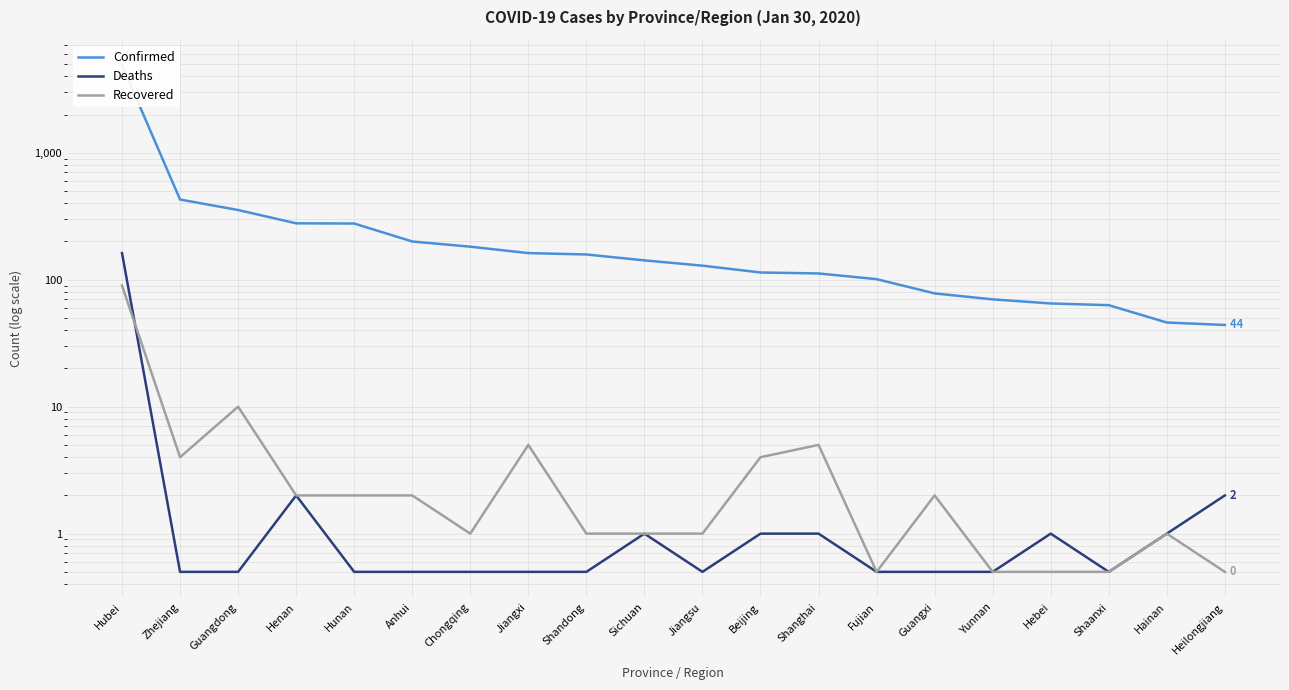

How many interior local valleys does the Recovered series have?

3